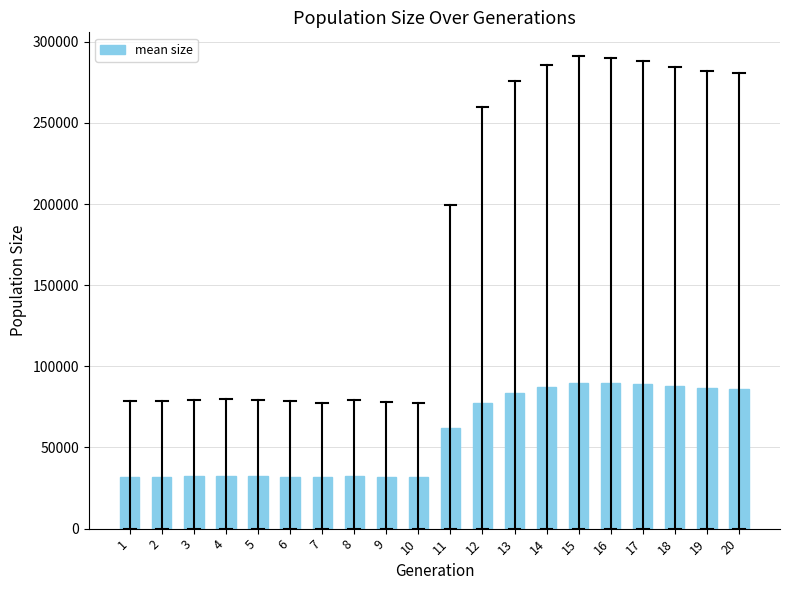

Is it true that the value at 3 is 32368.8?

True